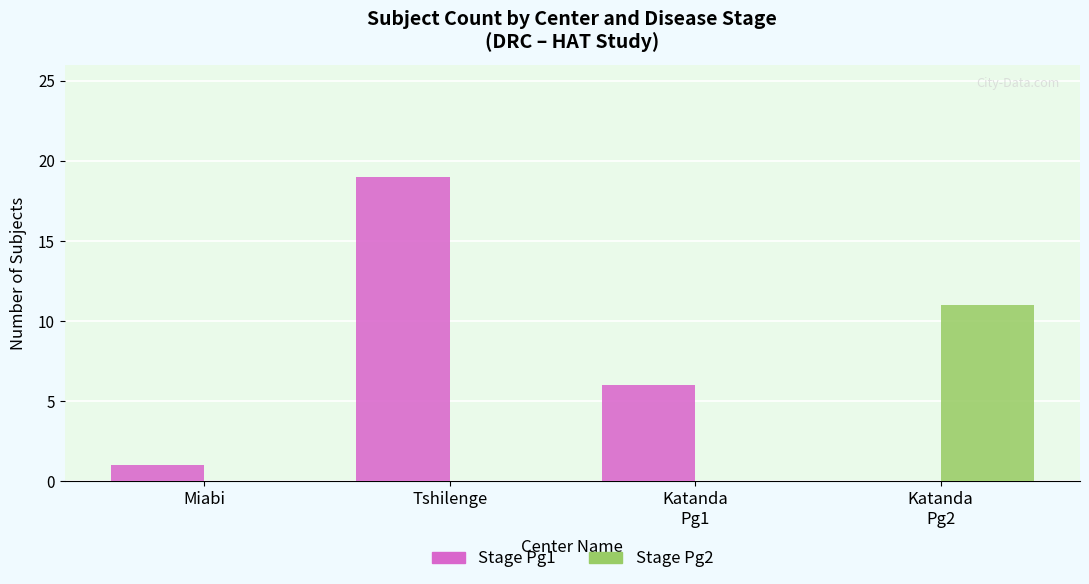

Is the value of Stage Pg2 at Tshilenge greater than the value of Stage Pg1 at Tshilenge?

No